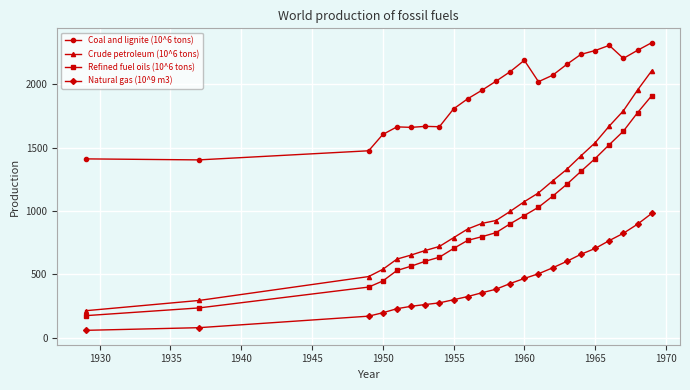

Which series has the widest spread of values?

Crude petroleum (10^6 tons)